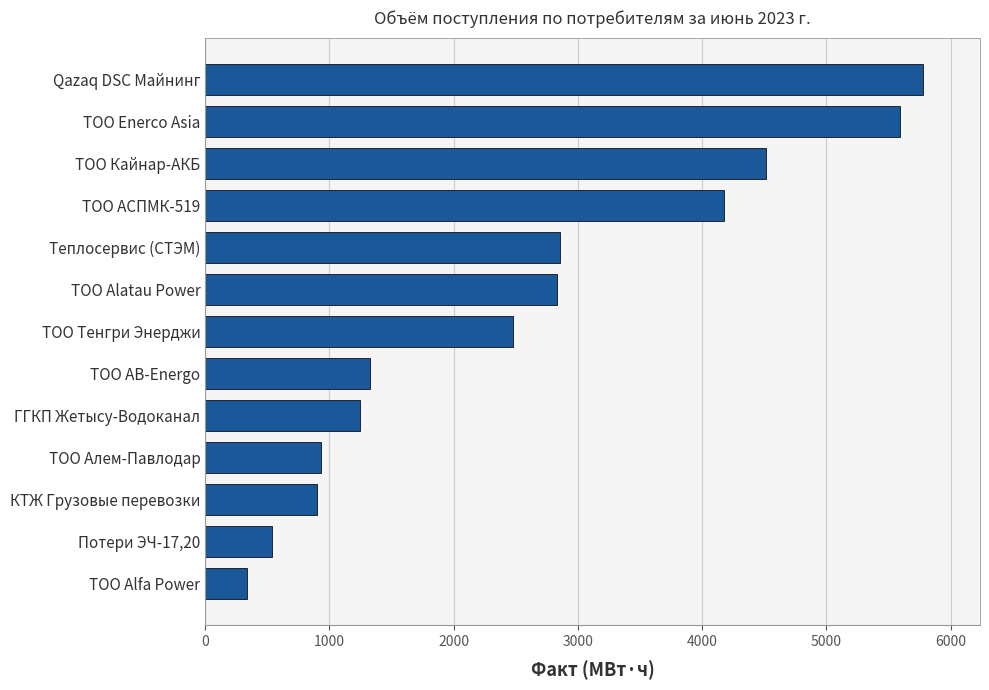

Which has a higher value, ТОО АСПМК-519 or Потери ЭЧ-17,20?

ТОО АСПМК-519